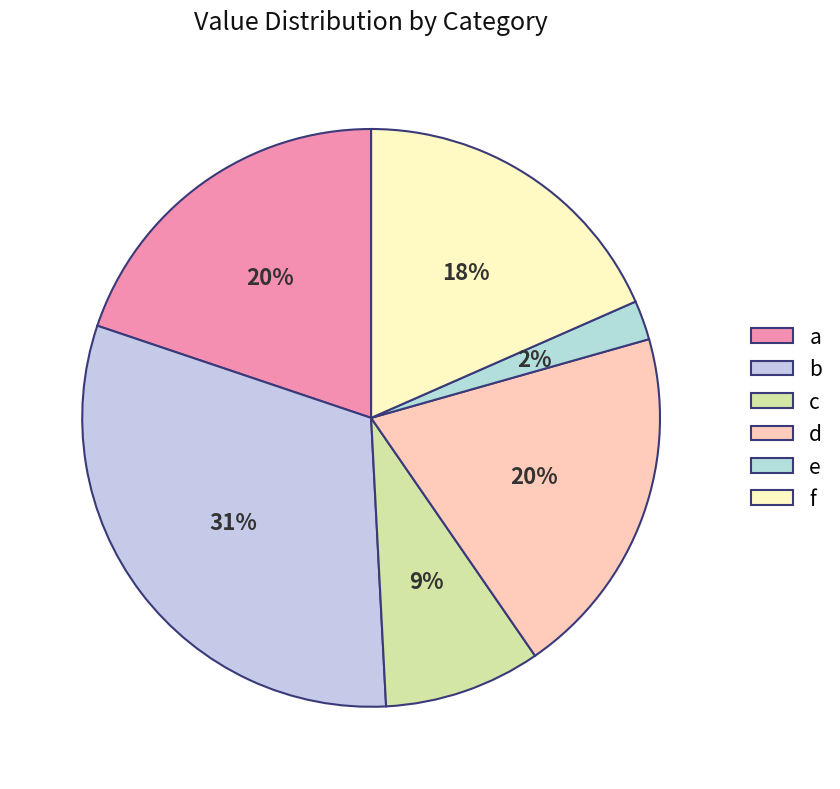

Does d account for over 50% of the chart?

No